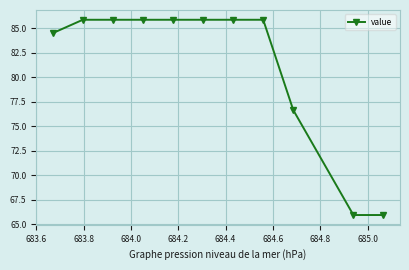

How many values are below 85?

4